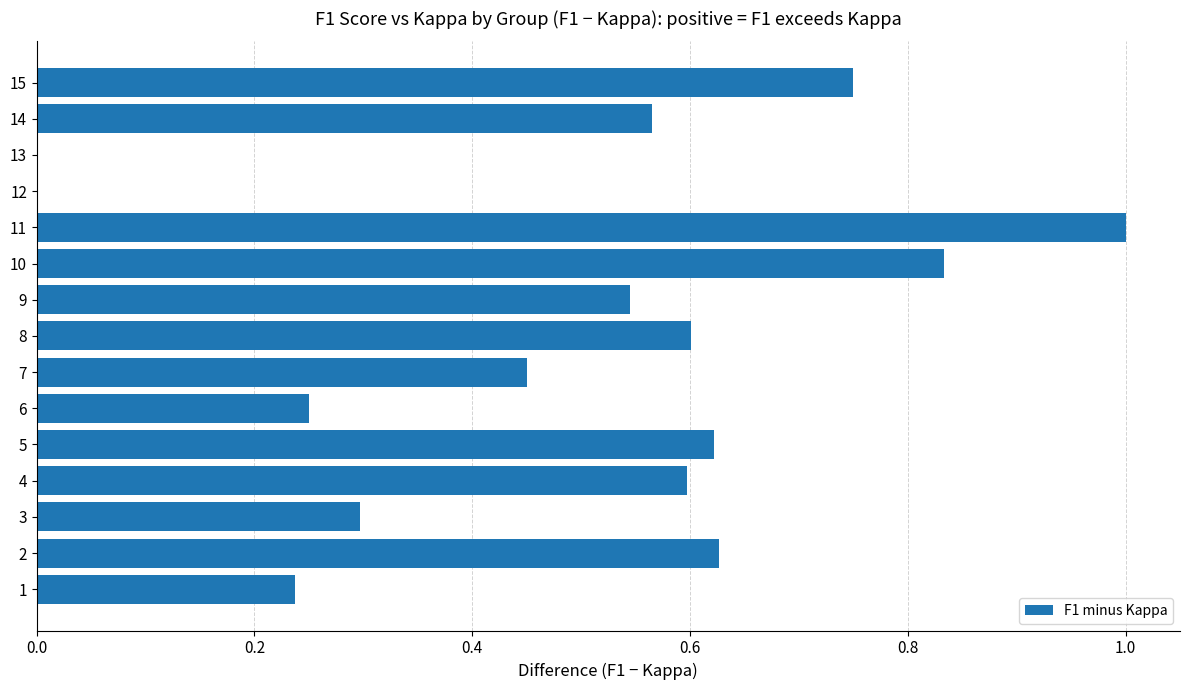

Is it true that the value at 5 is 0.3?

False